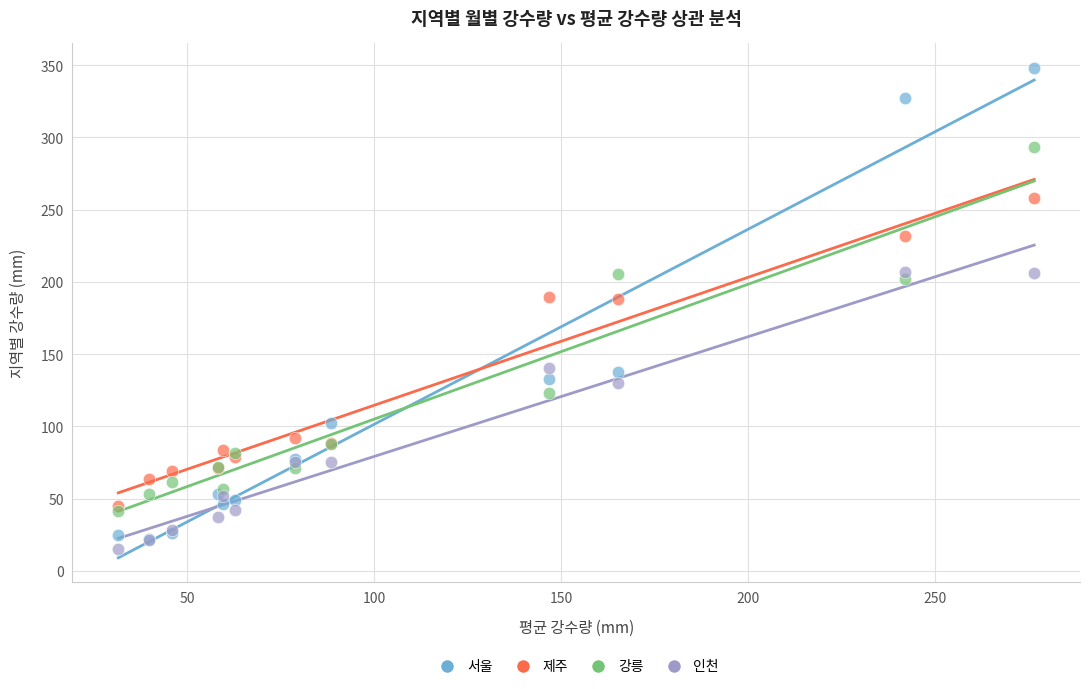

Which series reaches the maximum Y coordinate?

서울